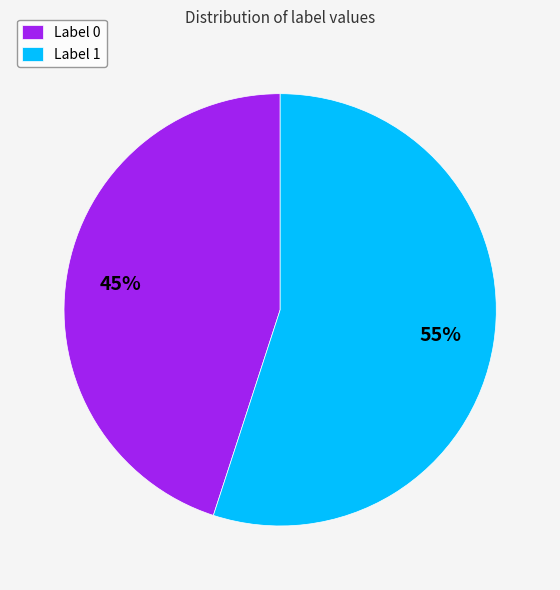

Which category accounts for the majority?

Label 1